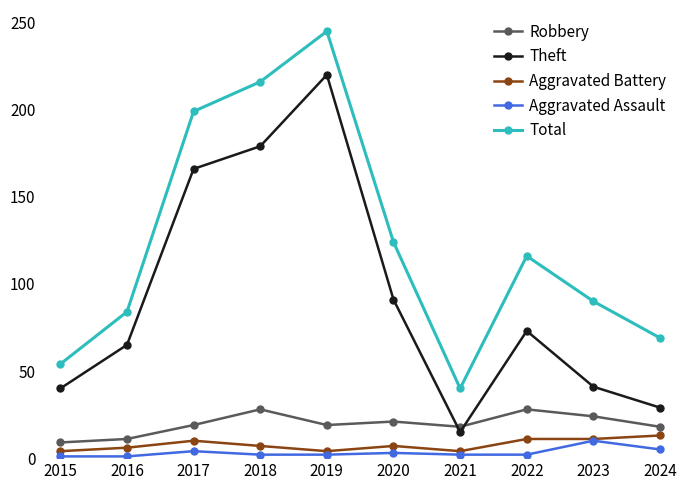

What are all the series names shown in the legend?

Robbery, Theft, Aggravated Battery, Aggravated Assault, Total